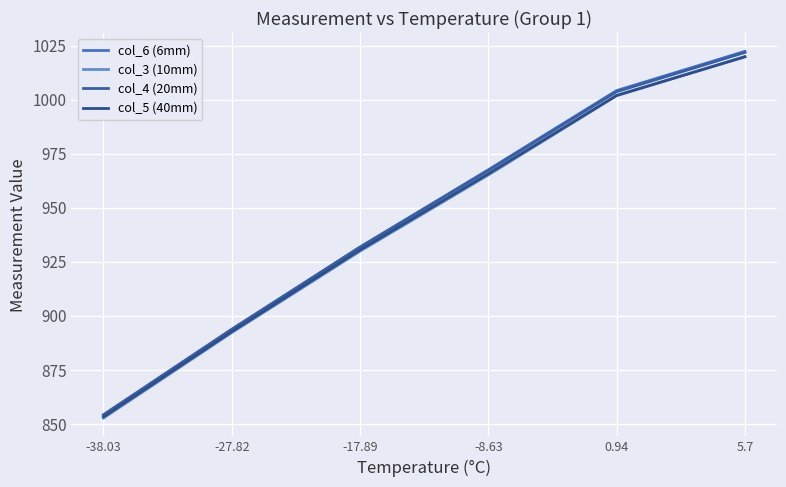

True or false: col_3 (10mm) and col_4 (20mm) intersect in this chart.

False